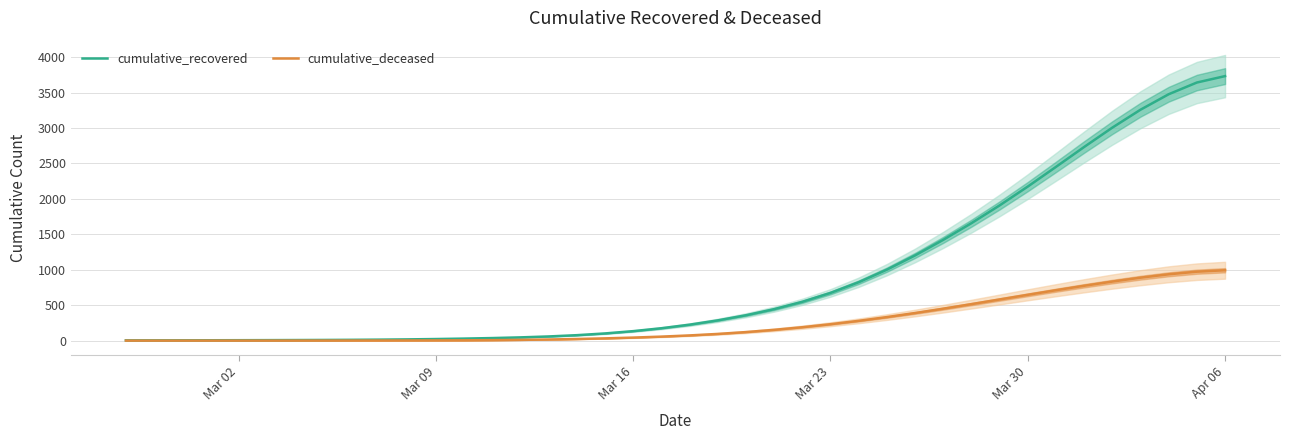

Which category has the highest value in the cumulative_recovered series?

Apr 06